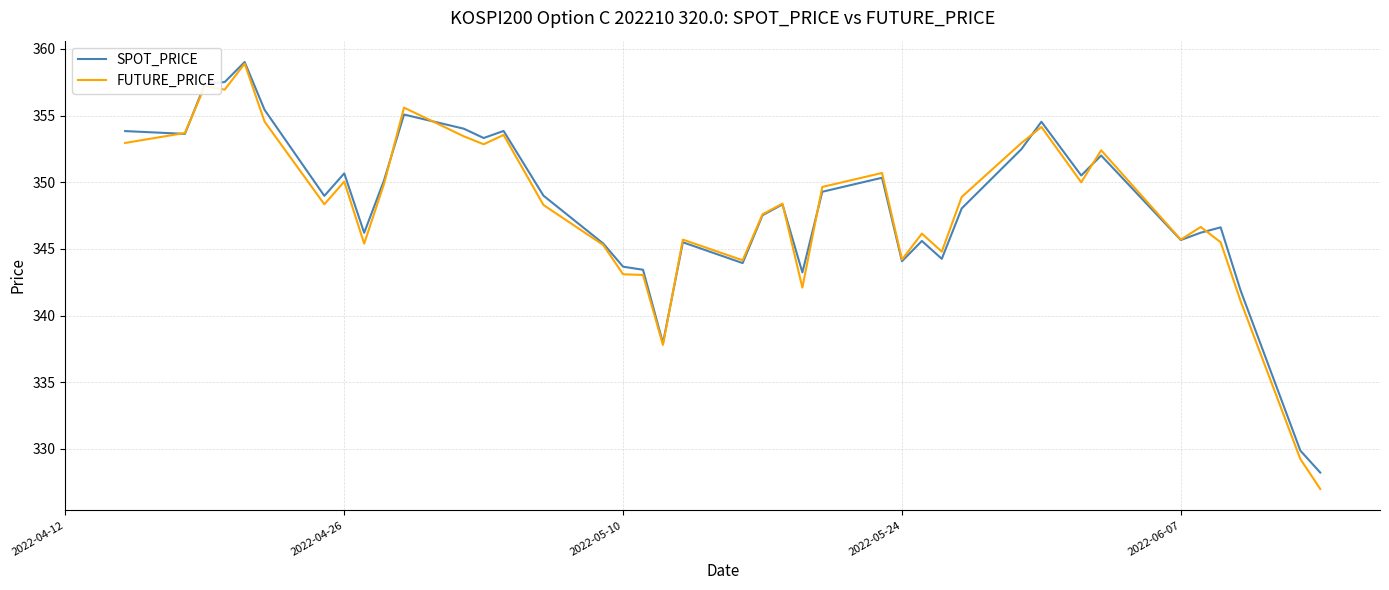

What is the maximum value shown in the chart?

359.0